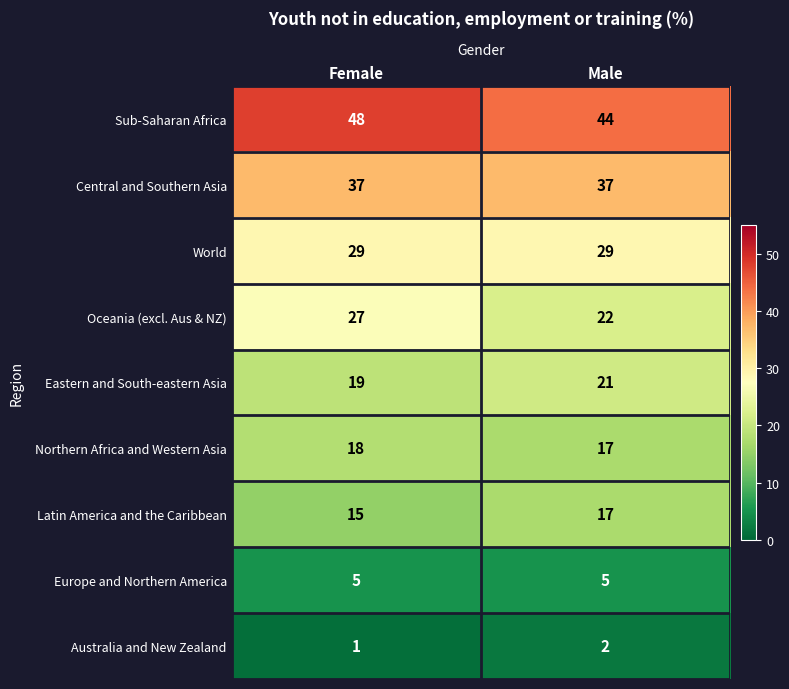

True or false: World has a value of 44 at Male.

False